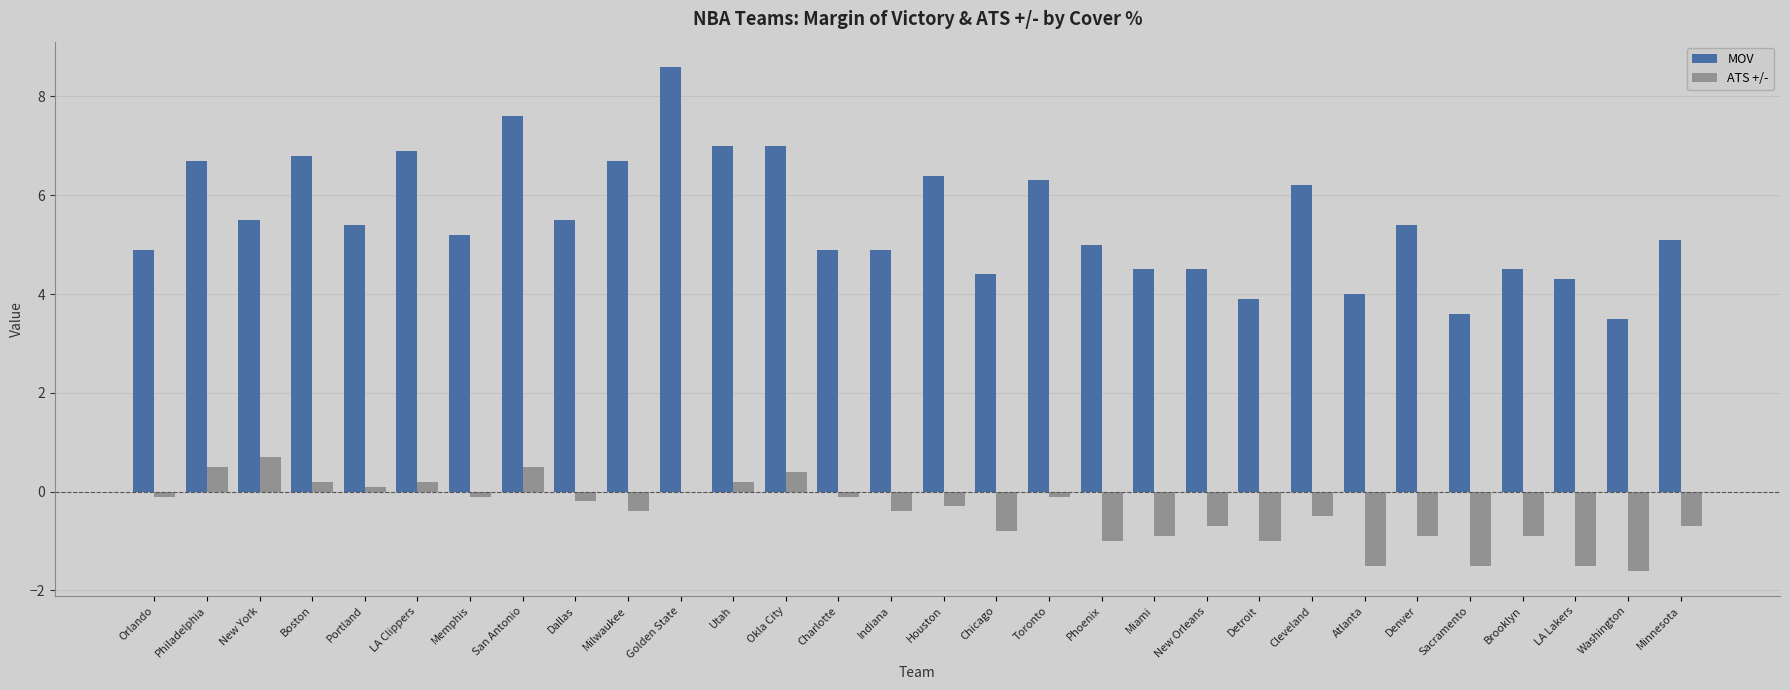

Which series has the widest spread of values?

MOV